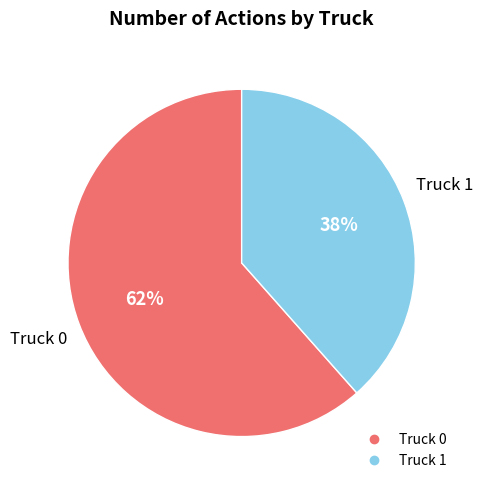

Rank the categories by value from highest to lowest.

Truck 0, Truck 1